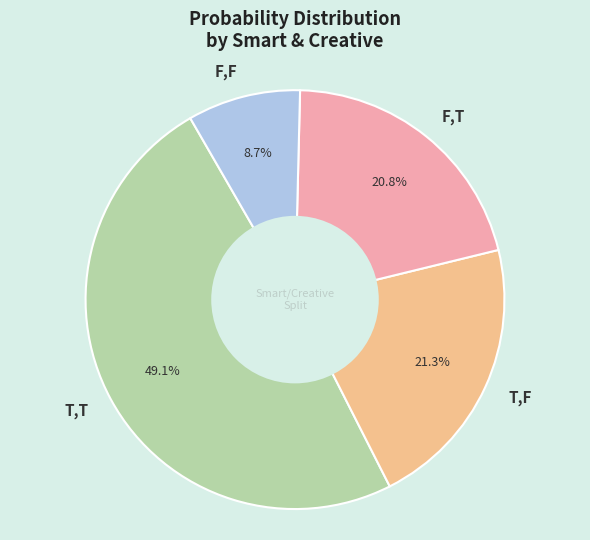

To the nearest percent, what portion does F,F represent?

9%